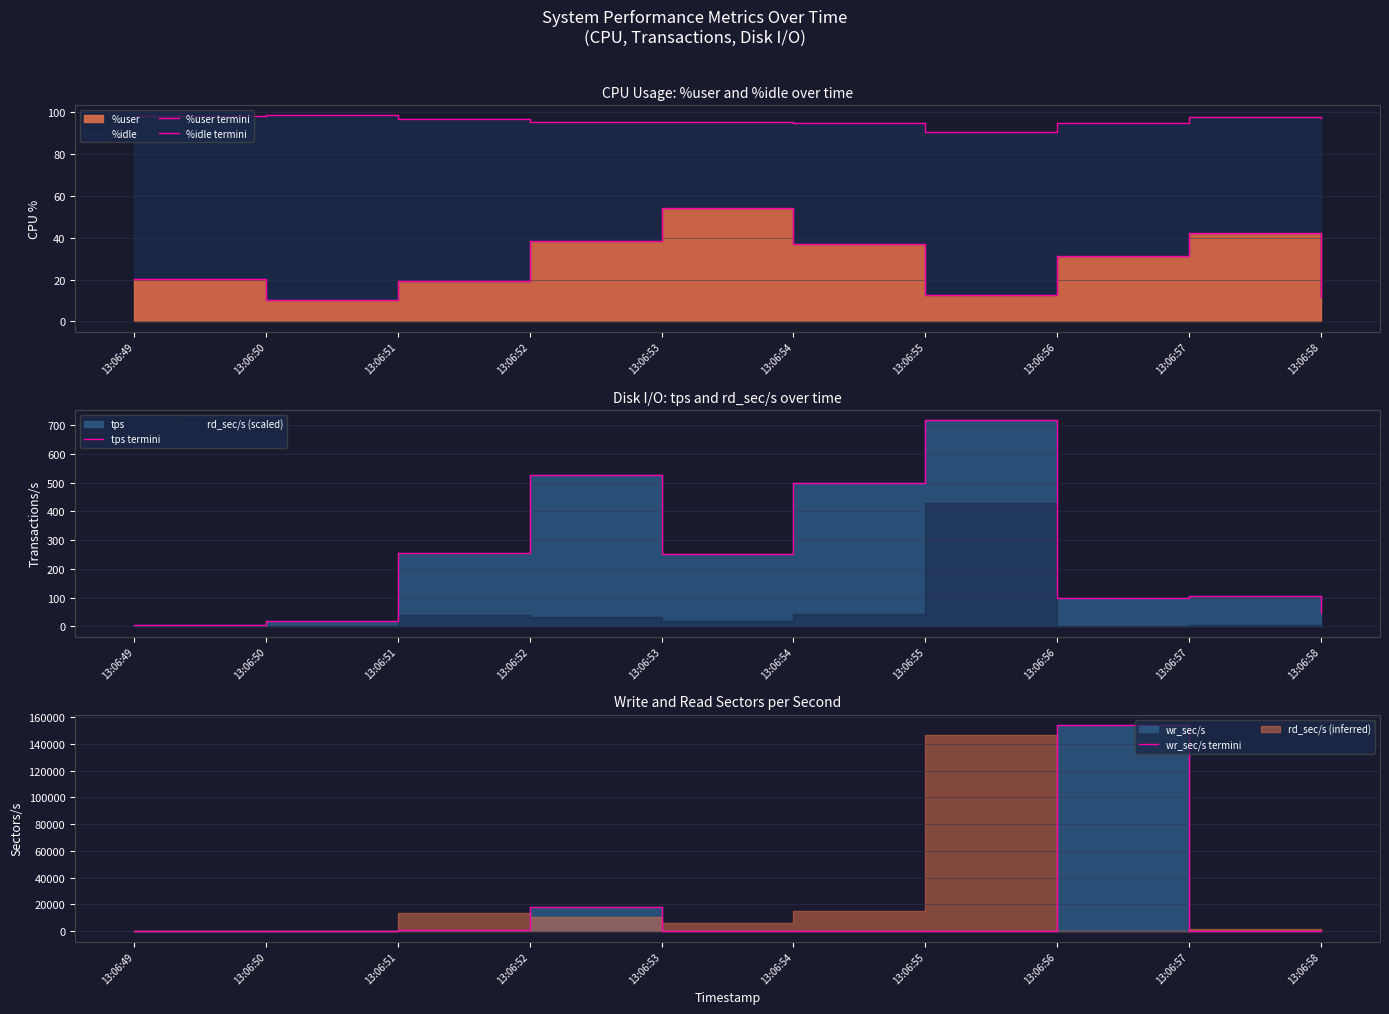

How many data points in wr_sec/s termini are above 384?

4